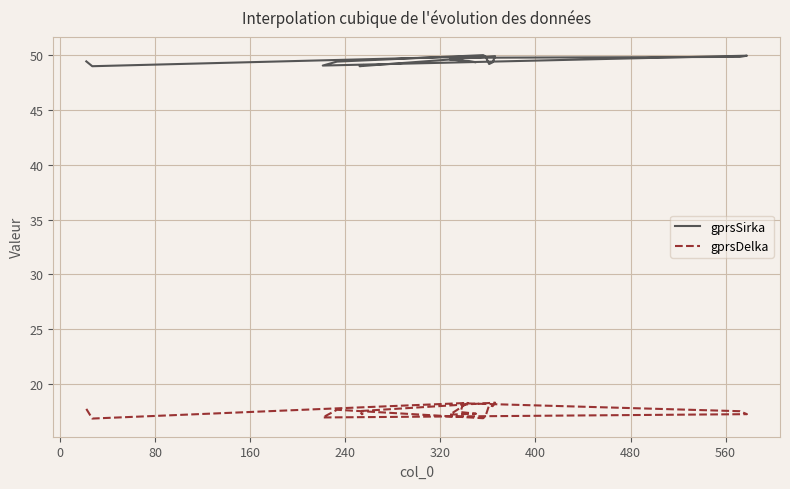

What is the maximum value for gprsDelka?

18.3